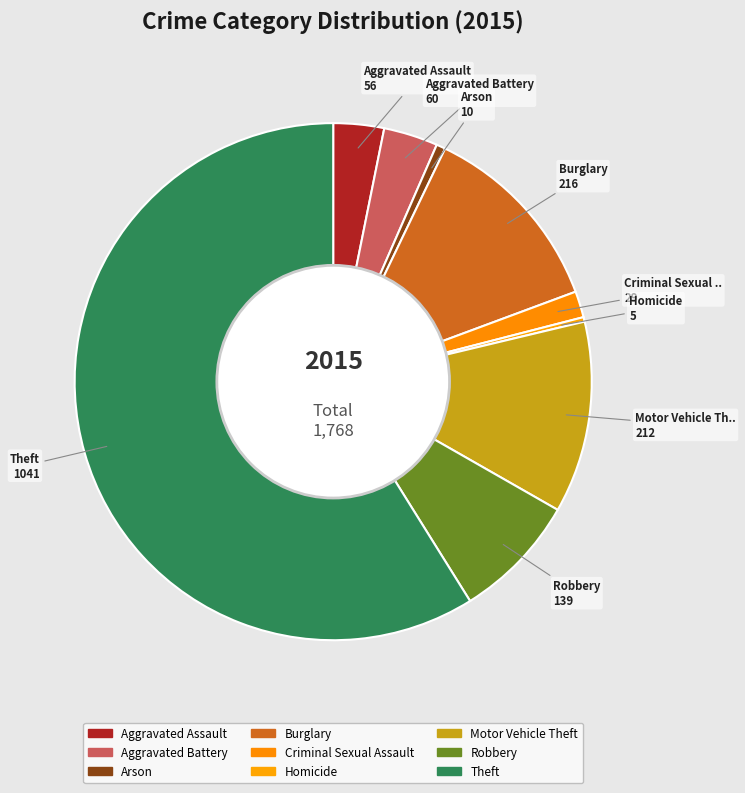

Which category has the smallest portion of the pie?

Homicide